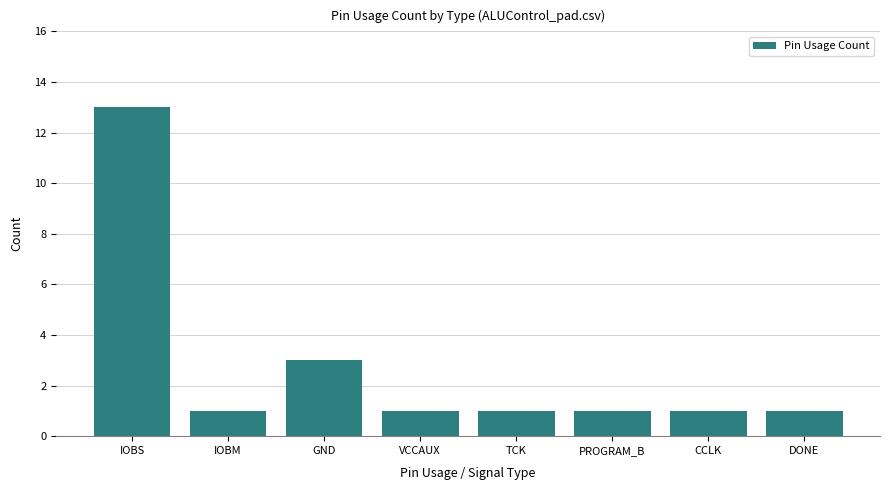

How many bars are there in total?

8